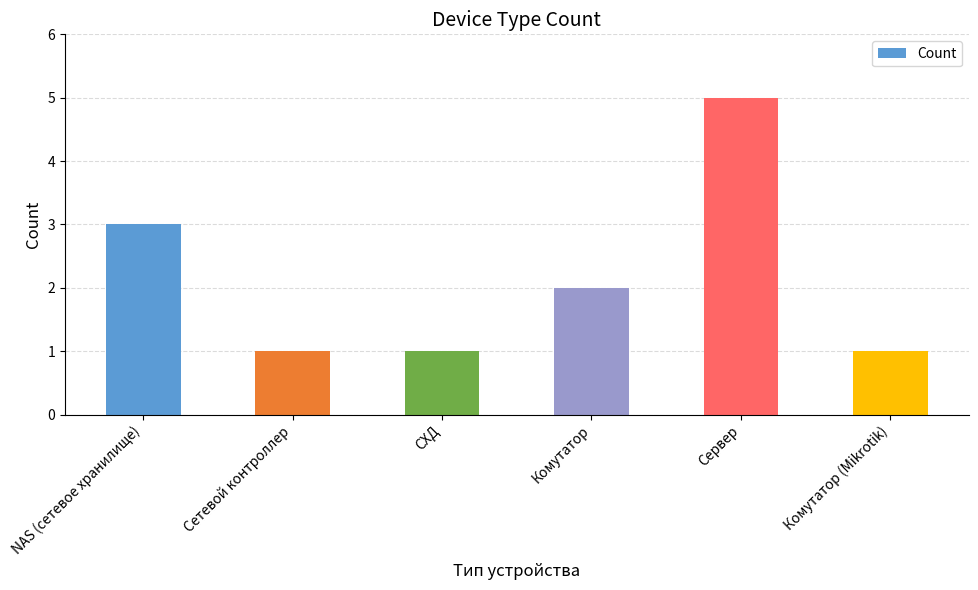

Read the value at Комутатор.

2